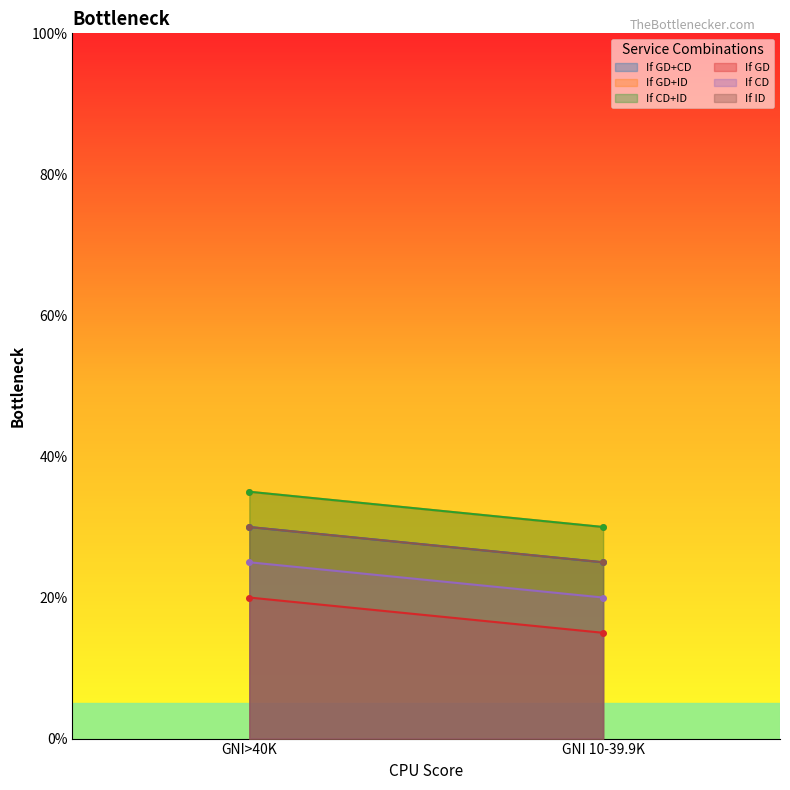

Rank the categories by If ID value from highest to lowest.

GNI>40K, GNI 10-39.9K